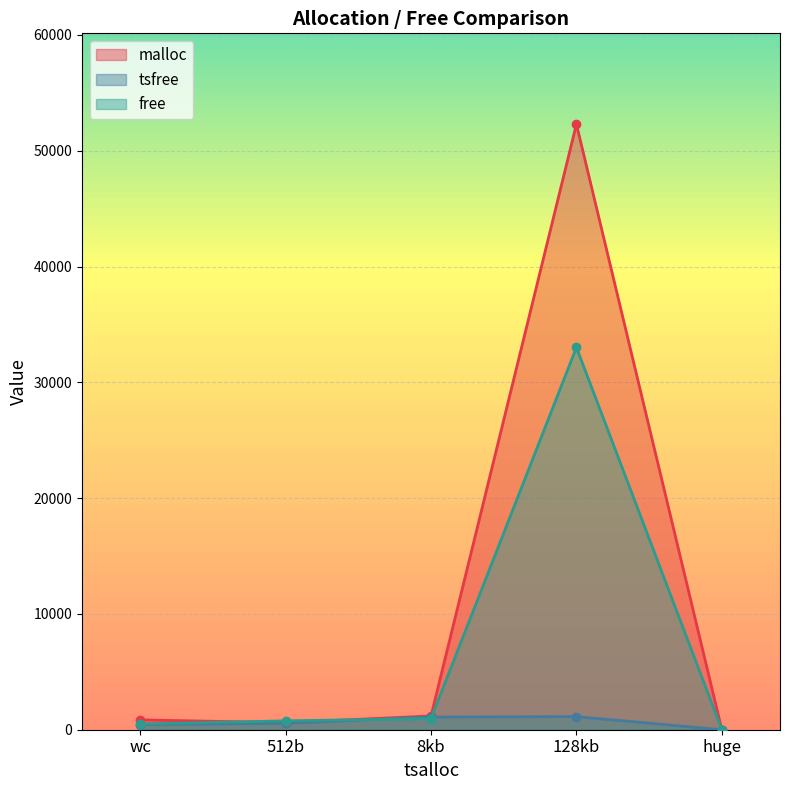

True or false: tsfree and malloc cross at least once.

False